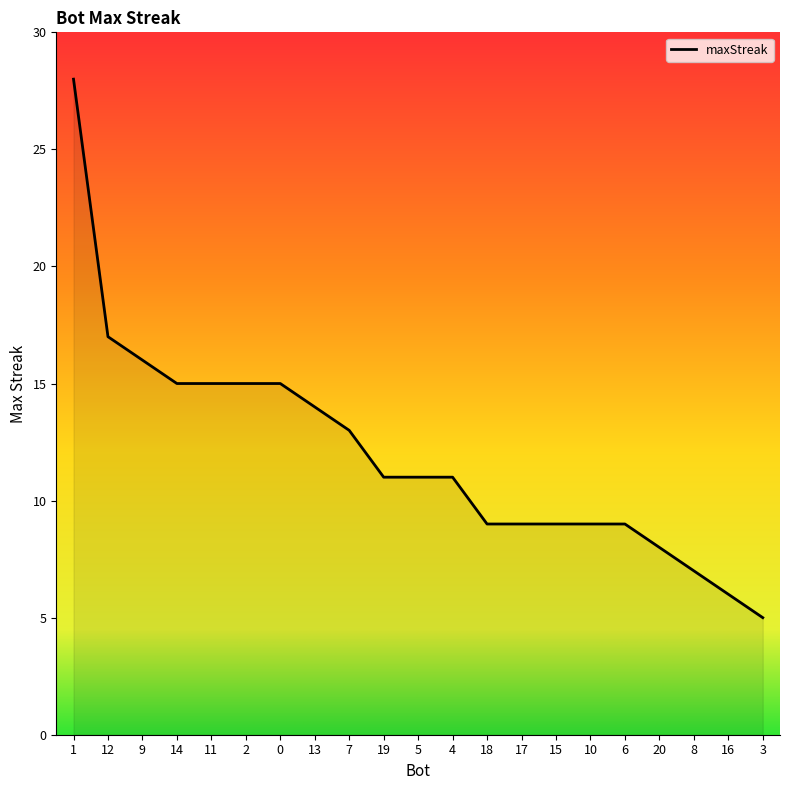

At which category does the chart reach its peak across all series?

1